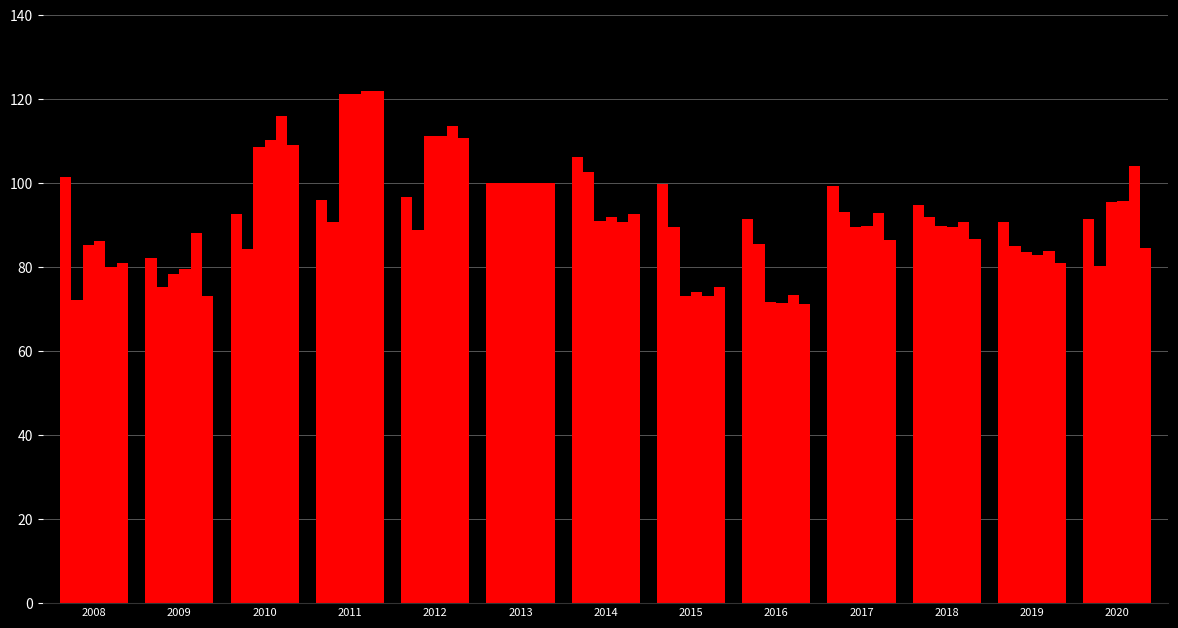

How many categories are shown in the chart?

13